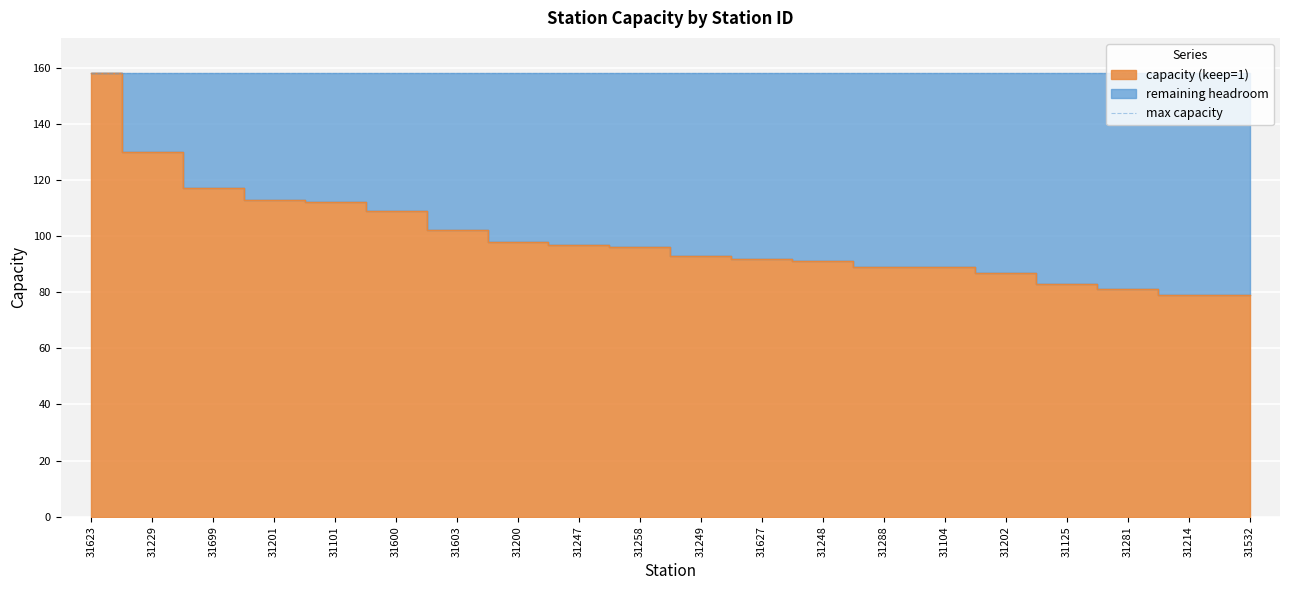

At which category does the chart reach its minimum across all series?

31214